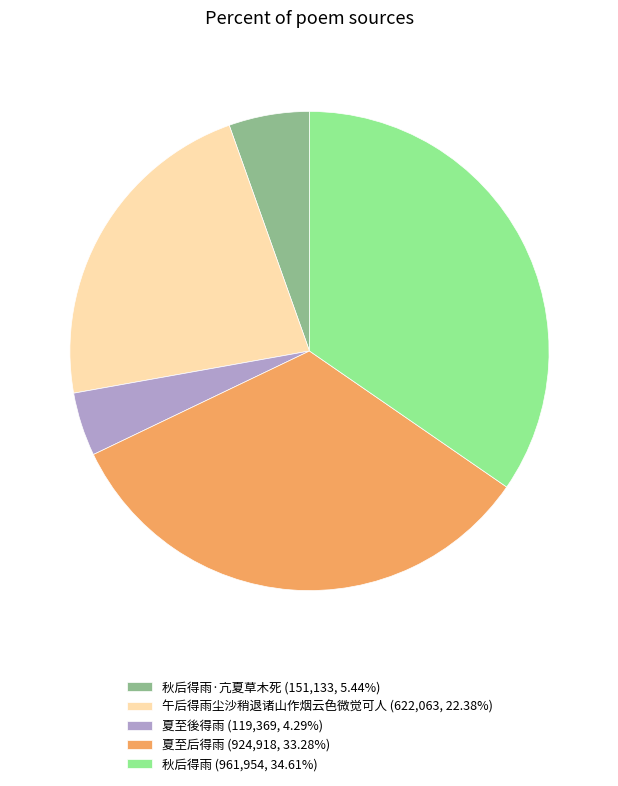

Does any single category account for the majority?

No